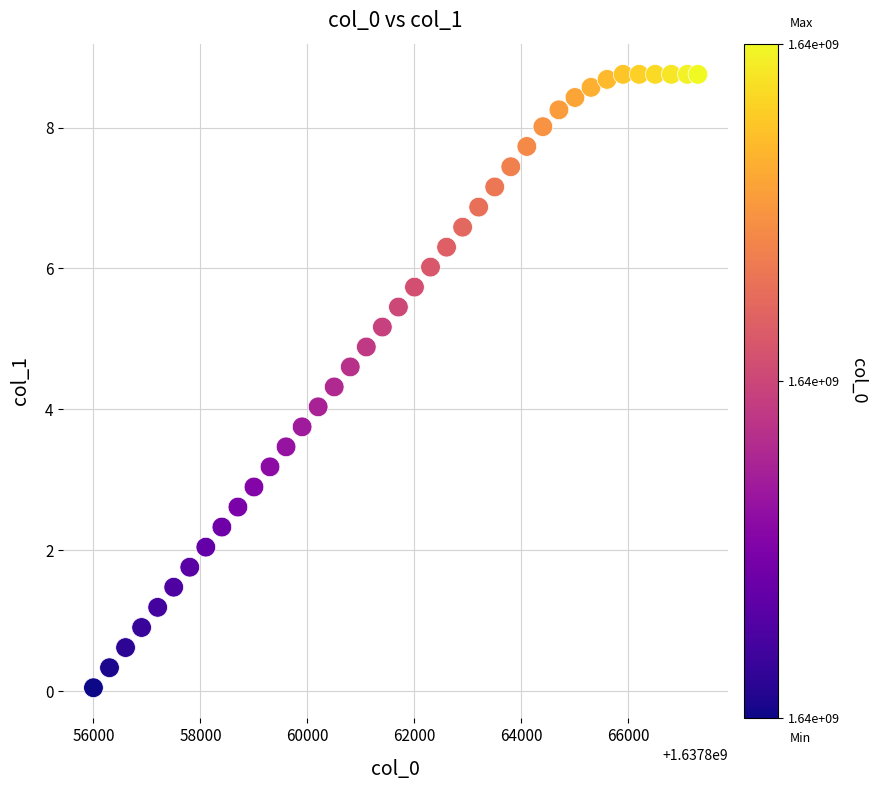

What is the range of X values (max minus min)?

11298.0